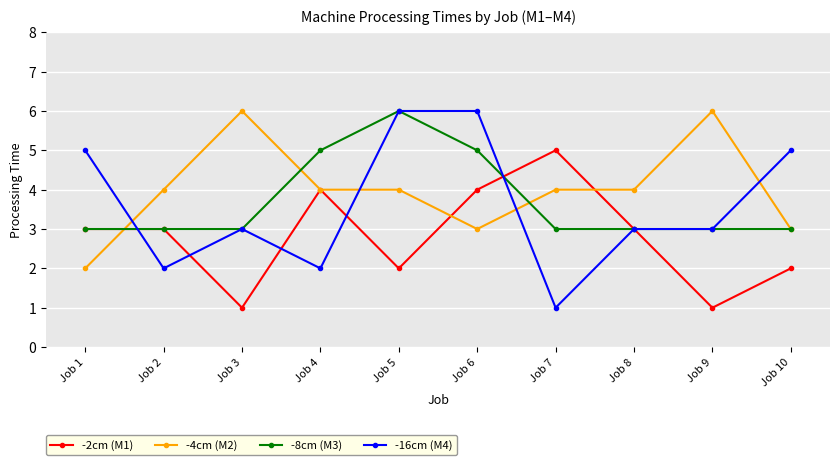

Is the value of -4cm (M2) at Job 8 greater than the value of -2cm (M1) at Job 8?

Yes